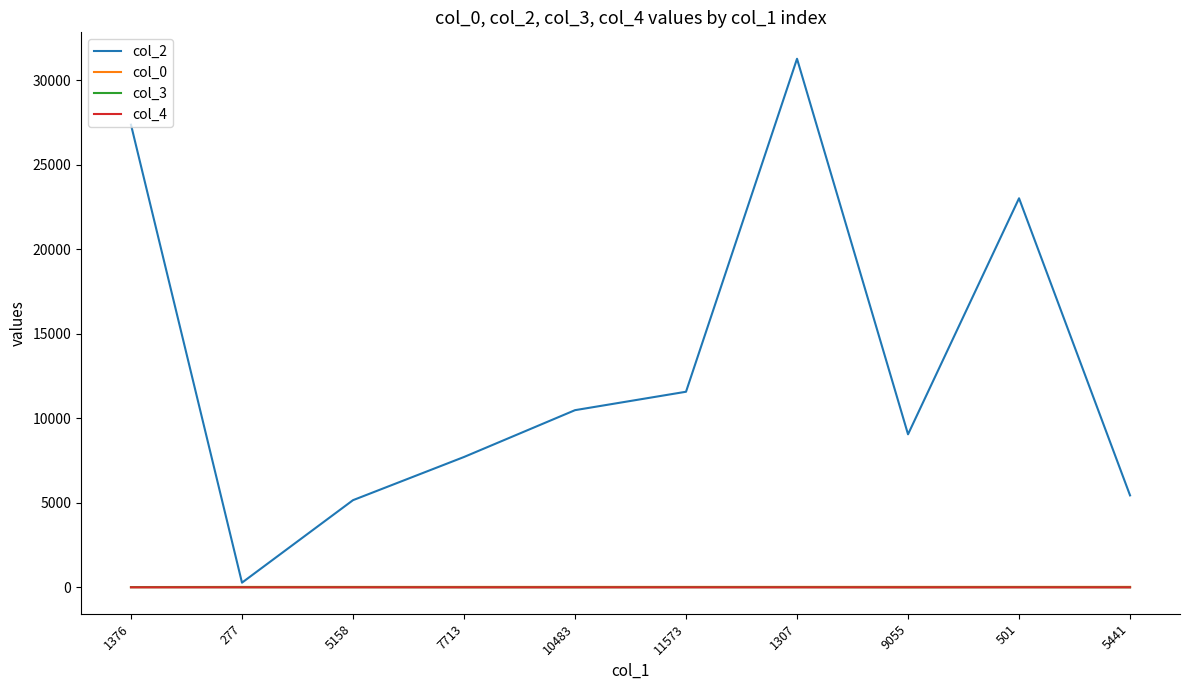

The col_0 series shows 27.5 at 1307. True or false?

True